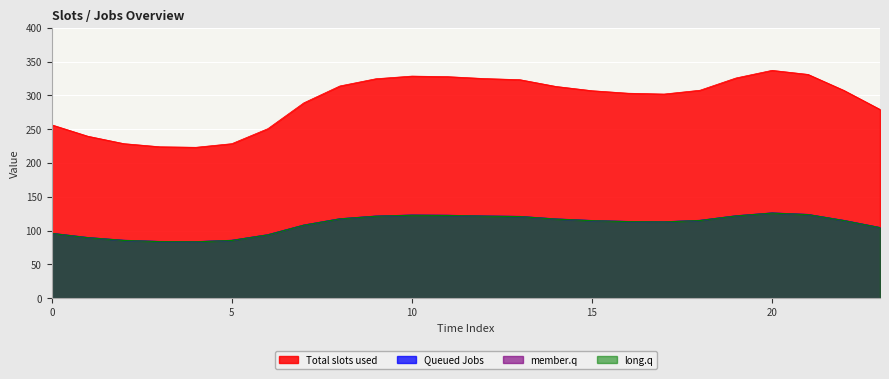

At which category does 2 reach its first local peak?

10